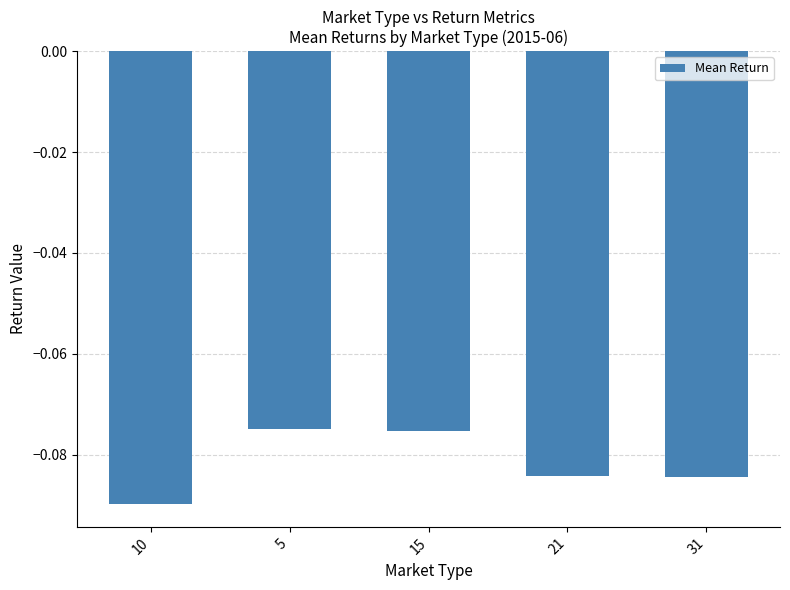

What position from the left is 15?

3